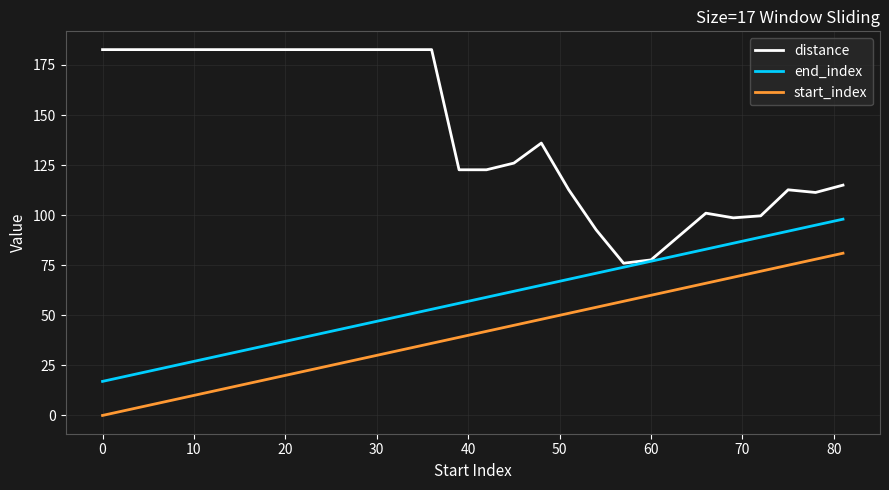

Rank the series by their maximum value, from lowest to highest.

start_index, end_index, distance